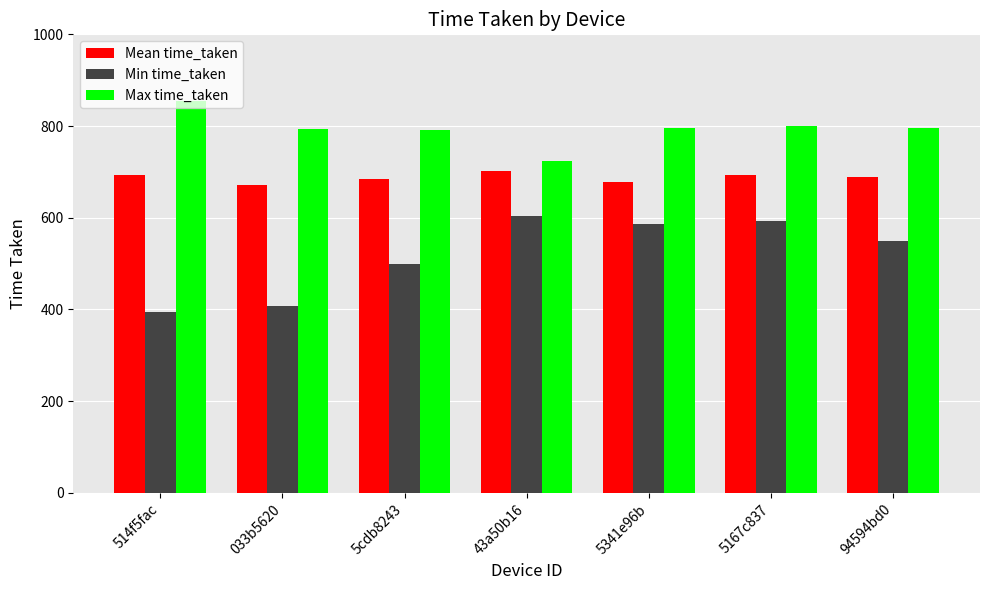

What is the spread (max minus min) of values at 94594bd0?

247